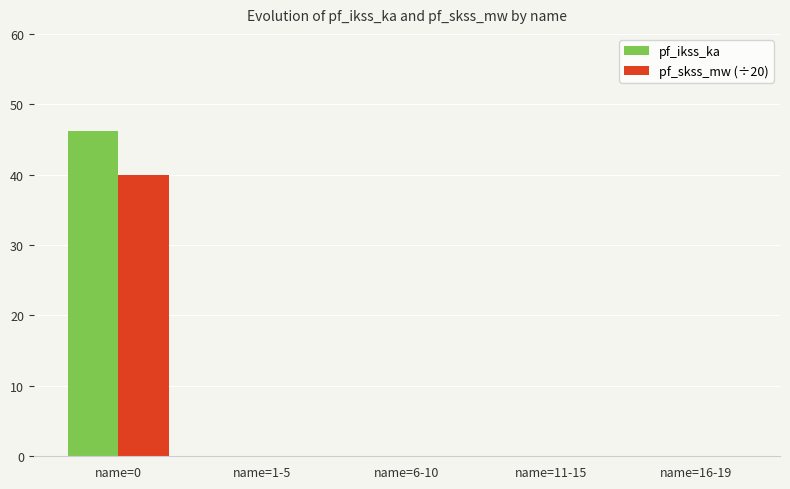

Does the chart contain stacked bars?

No